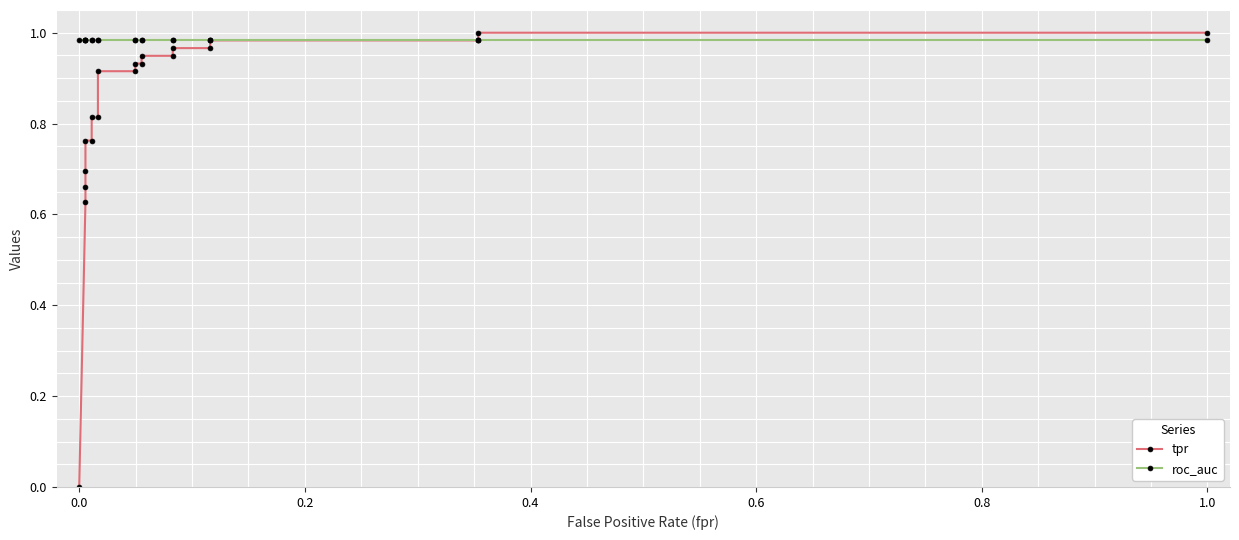

Reading right to left, extract all data points from this chart.

tpr: 1.0	1.0	1.0	1.0	1.0	1.0	0.9	0.9	0.9	0.9	0.9	0.9	0.8	0.8	0.8	0.8	0.7	0.7	0.6	0.0
roc_auc: 1.0	1.0	1.0	1.0	1.0	1.0	1.0	1.0	1.0	1.0	1.0	1.0	1.0	1.0	1.0	1.0	1.0	1.0	1.0	1.0